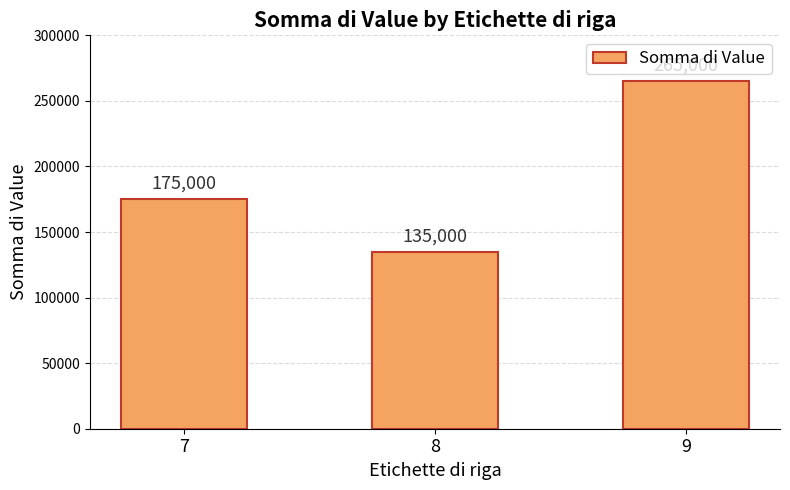

What is the value of the 3rd bar from the left?

265000